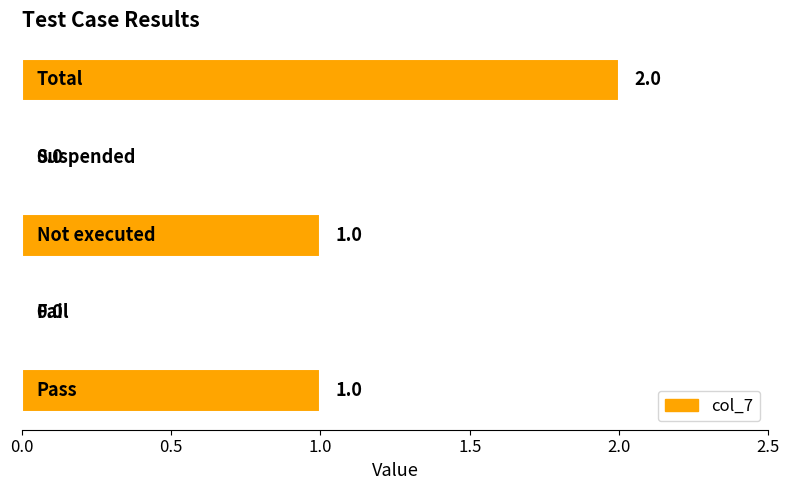

Are the bars horizontal?

Yes